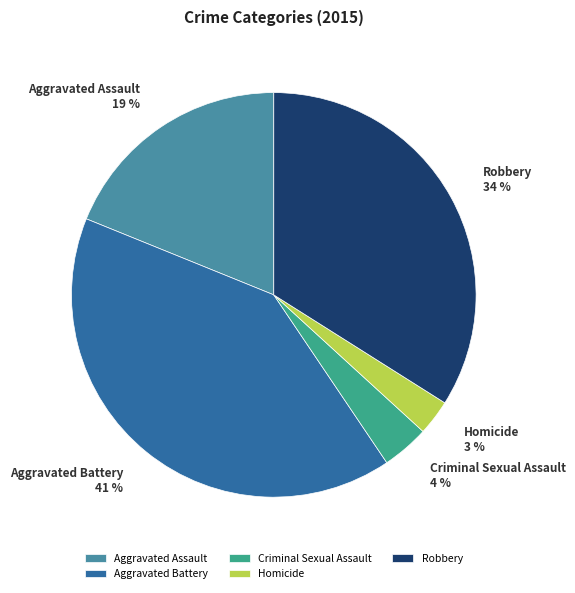

Do Aggravated Battery and Homicide together represent more than half of the pie?

No